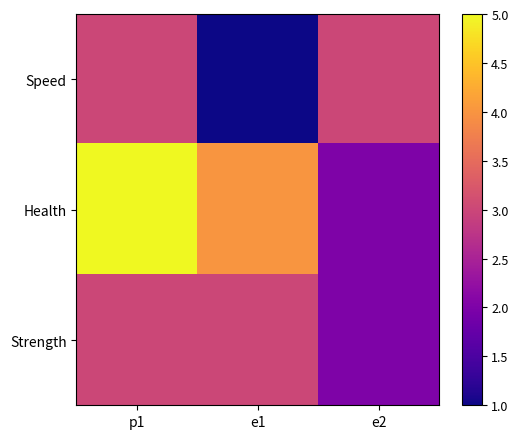

At how many categories does at least one series exceed 3?

2